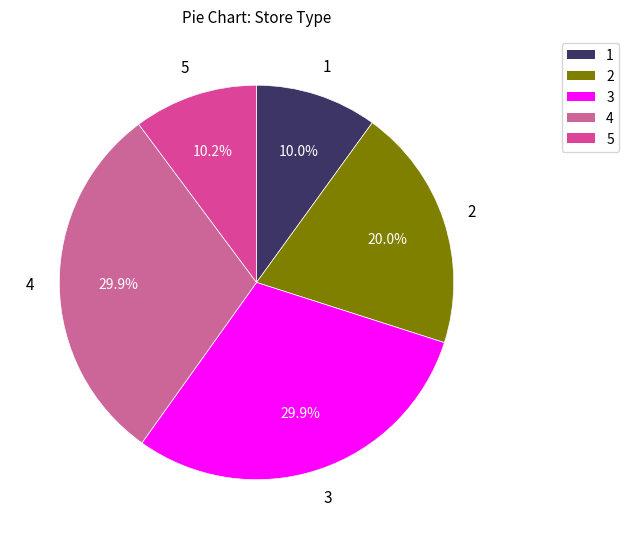

To the nearest percent, what is the average slice percentage?

20%